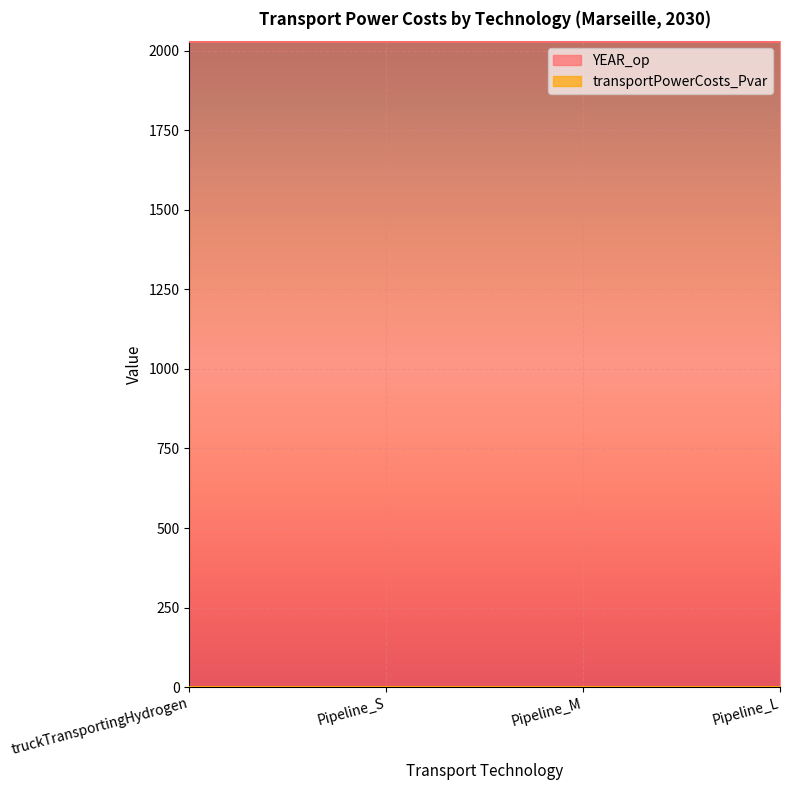

What is the label of the 4th point from the left?

Pipeline_L